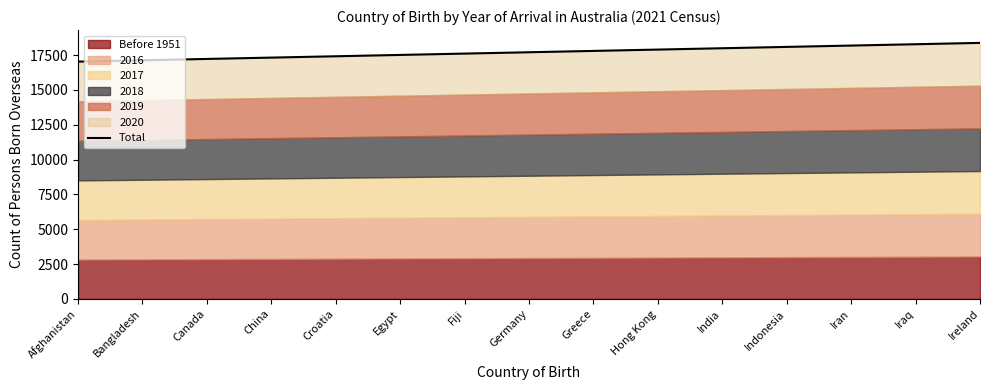

Which label corresponds to the smallest value in the chart?

Afghanistan